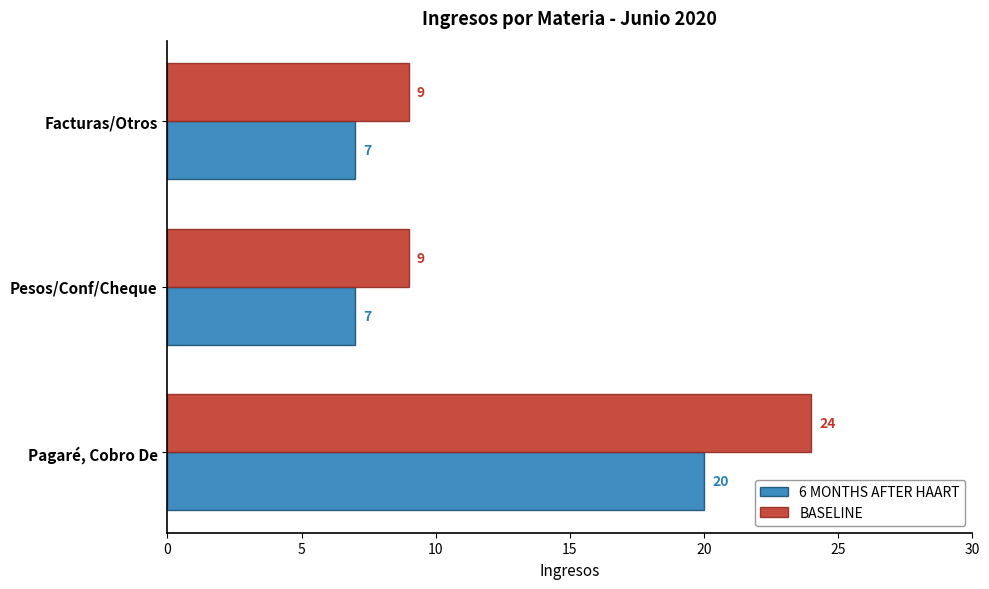

Read the BASELINE value at Pagaré, Cobro De.

20